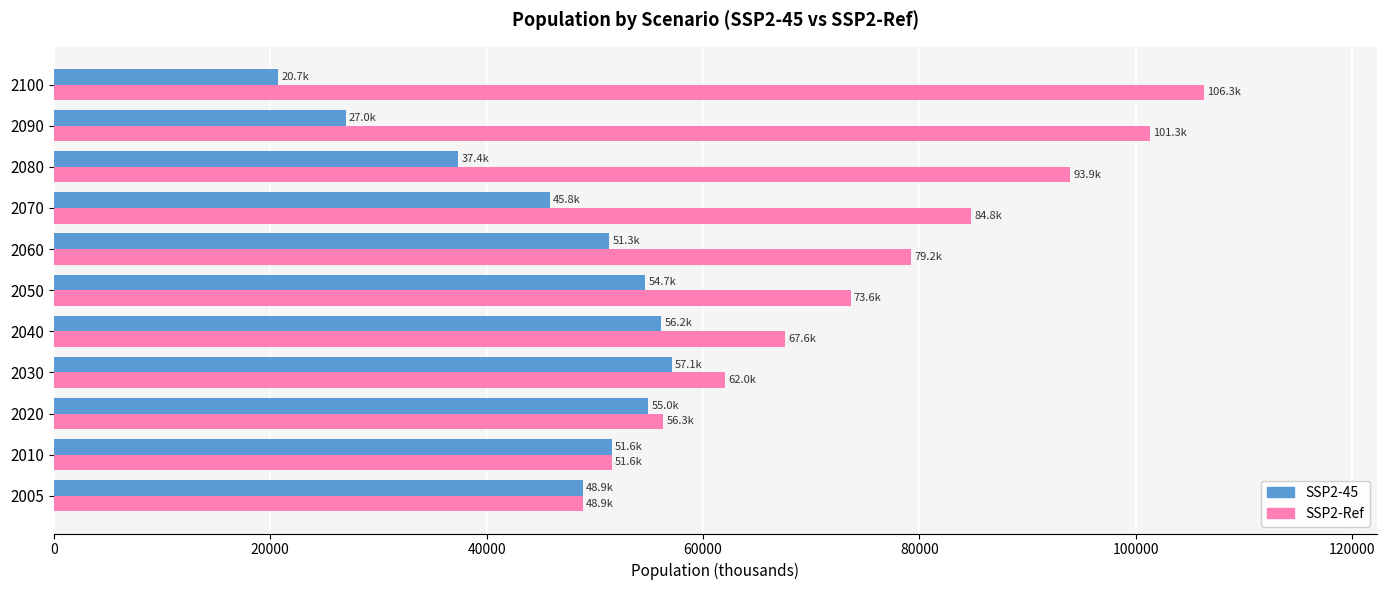

What is the maximum value shown in the chart?

106299.1